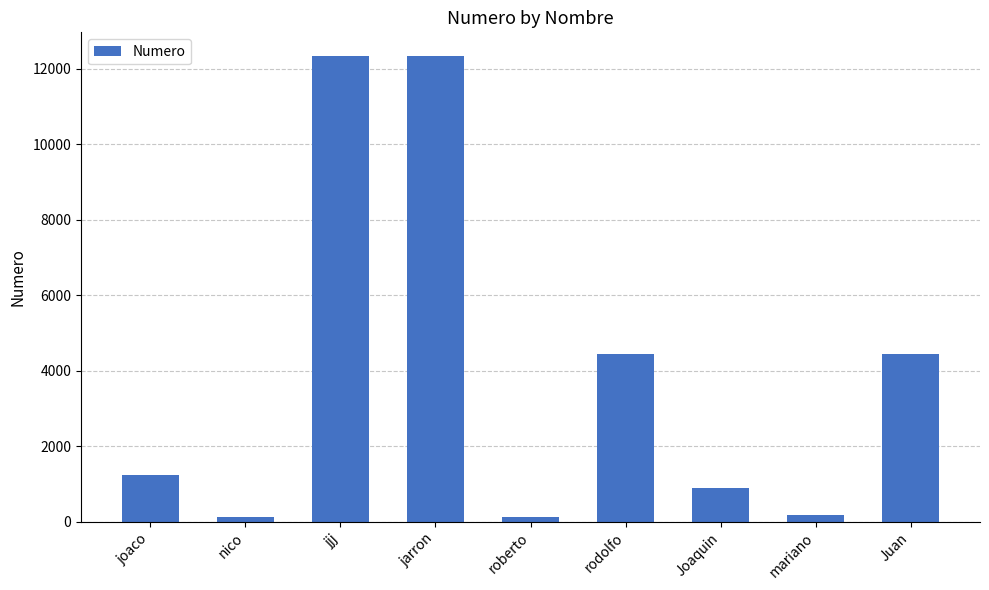

The value at jarron is 7992. True or false?

False